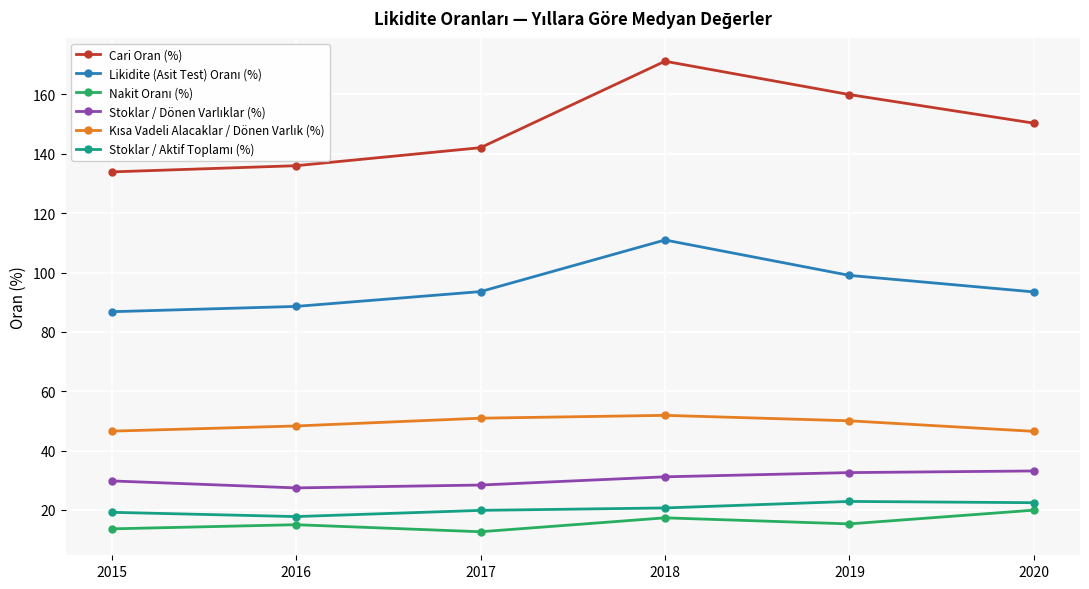

At which category is the sum across all series the highest?

2018